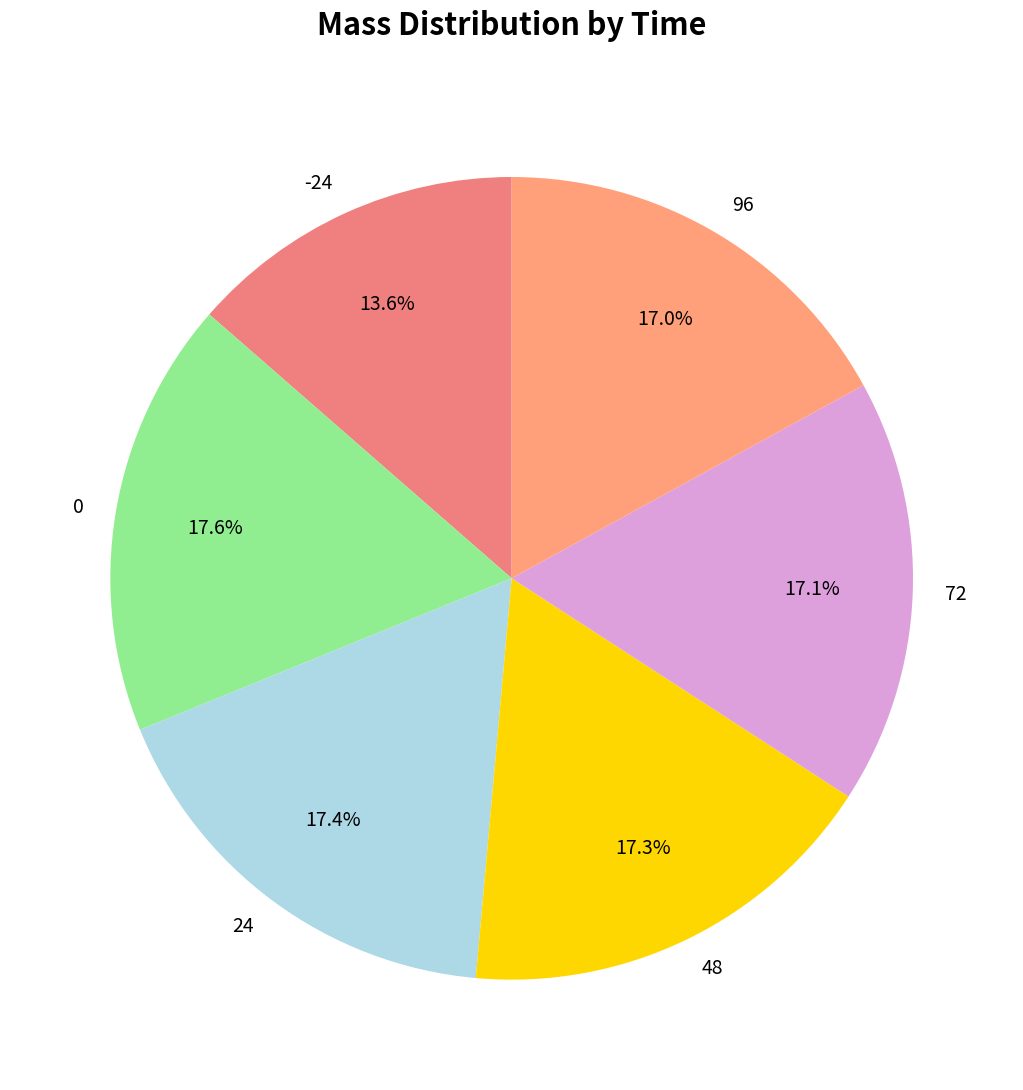

Count the number of slices in the pie.

6